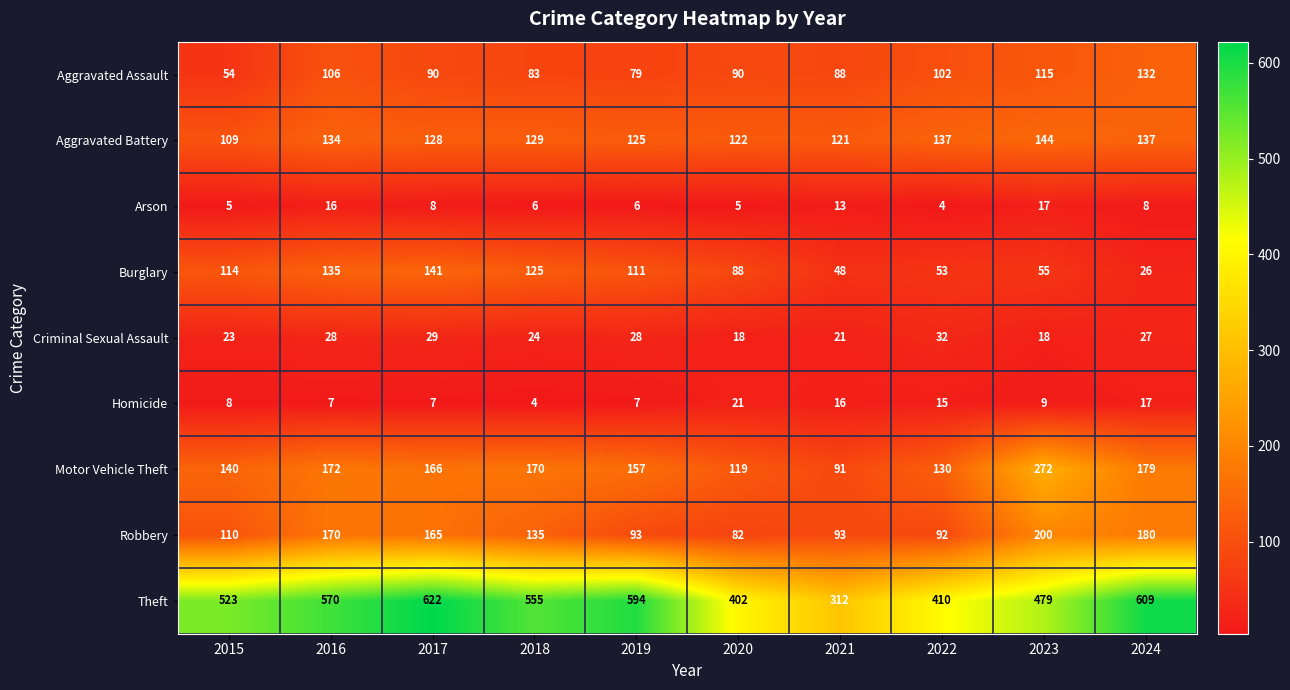

Where is Motor Vehicle Theft nearest to the value 181?

2024